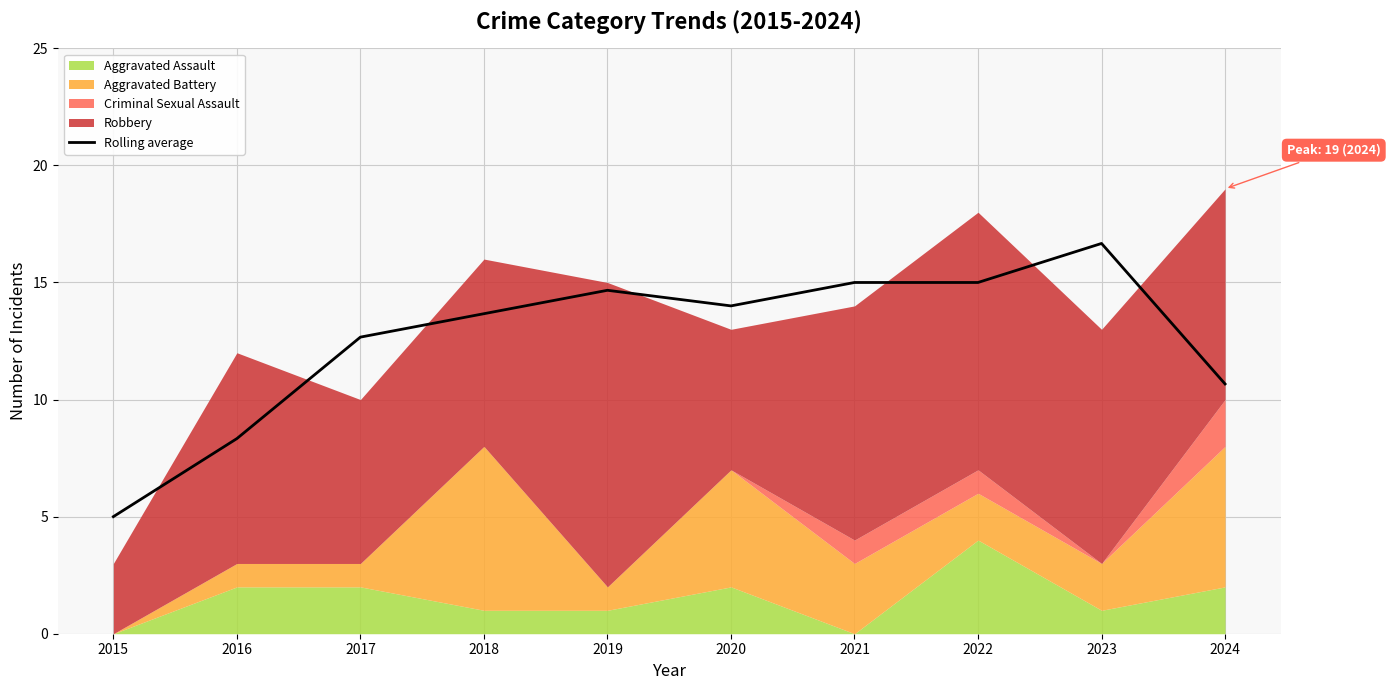

Reading right to left, what are all the values shown in this chart?

2024=10.7	2023=16.7	2022=15.0	2021=15.0	2020=14.0	2019=14.7	2018=13.7	2017=12.7	2016=8.3	2015=5.0